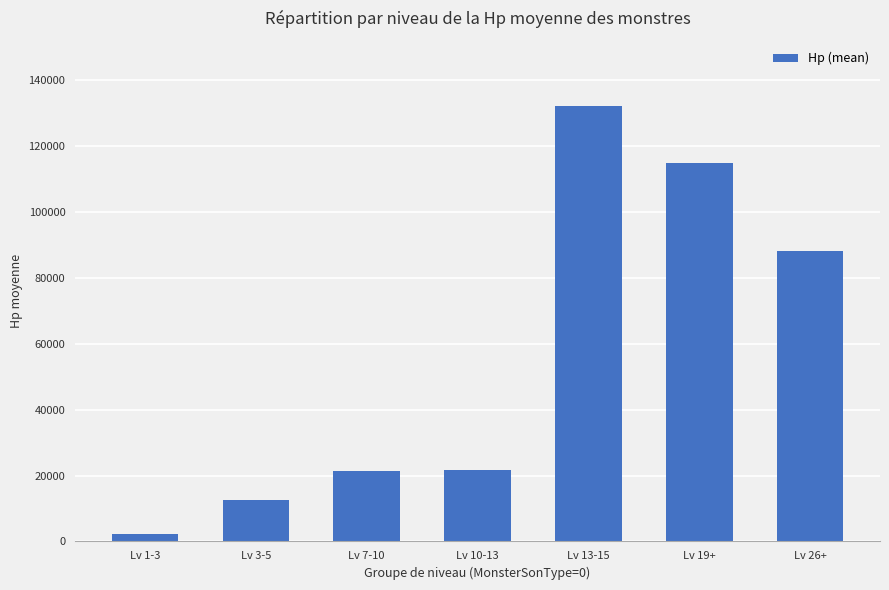

Read the value at Lv 3-5, to the nearest 100.

12600